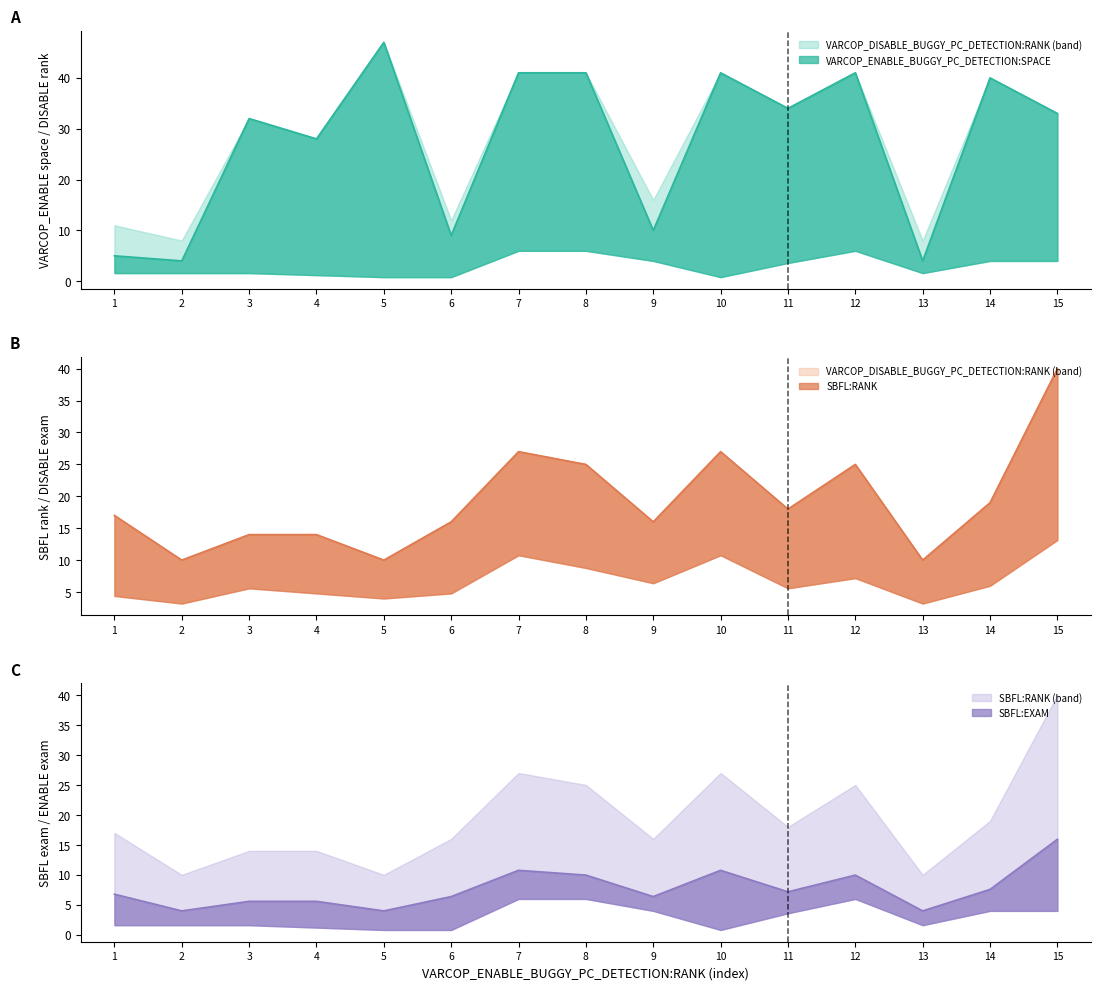

What is the difference between the highest and lowest values at 7?

30.2